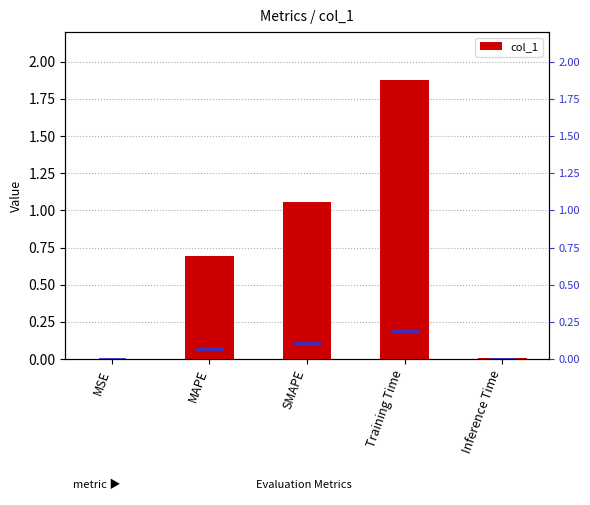

How many bars are there in total?

5